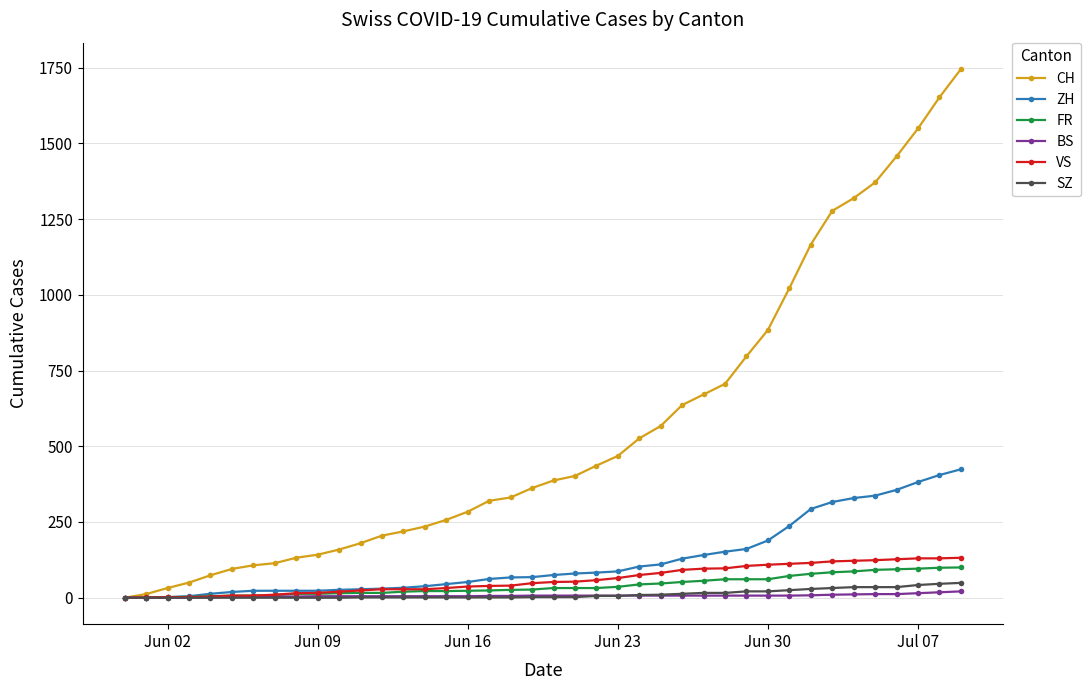

Which series has the widest spread of values?

CH